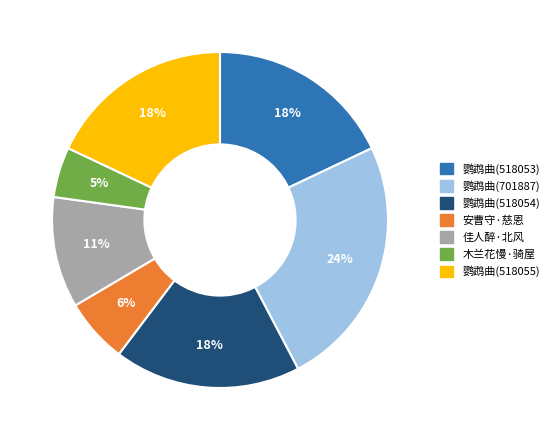

Count the number of slices in the pie.

7